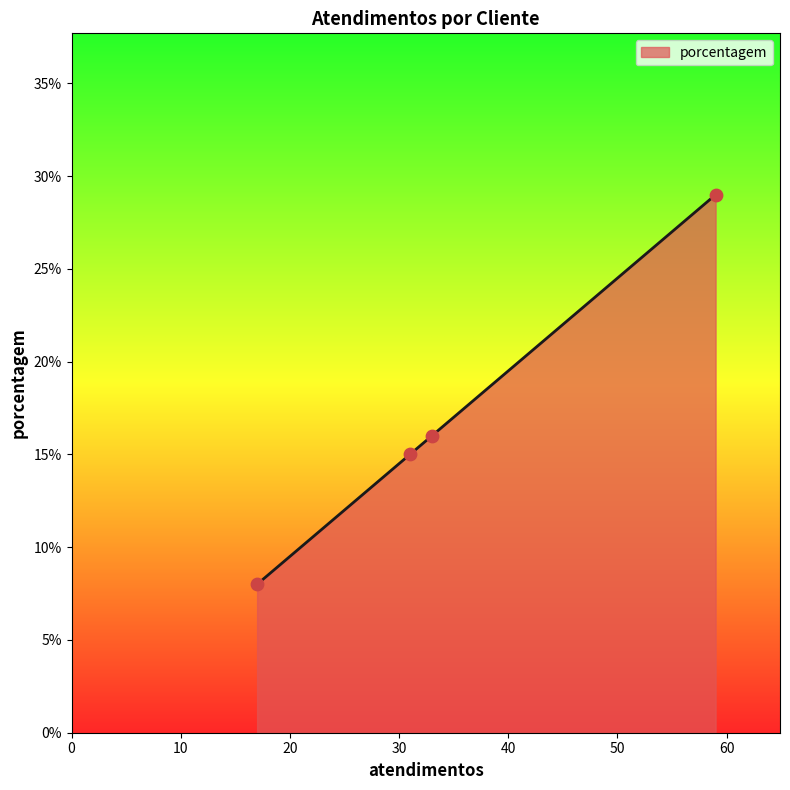

True or false: there are more than 1 points higher than both neighbors.

False